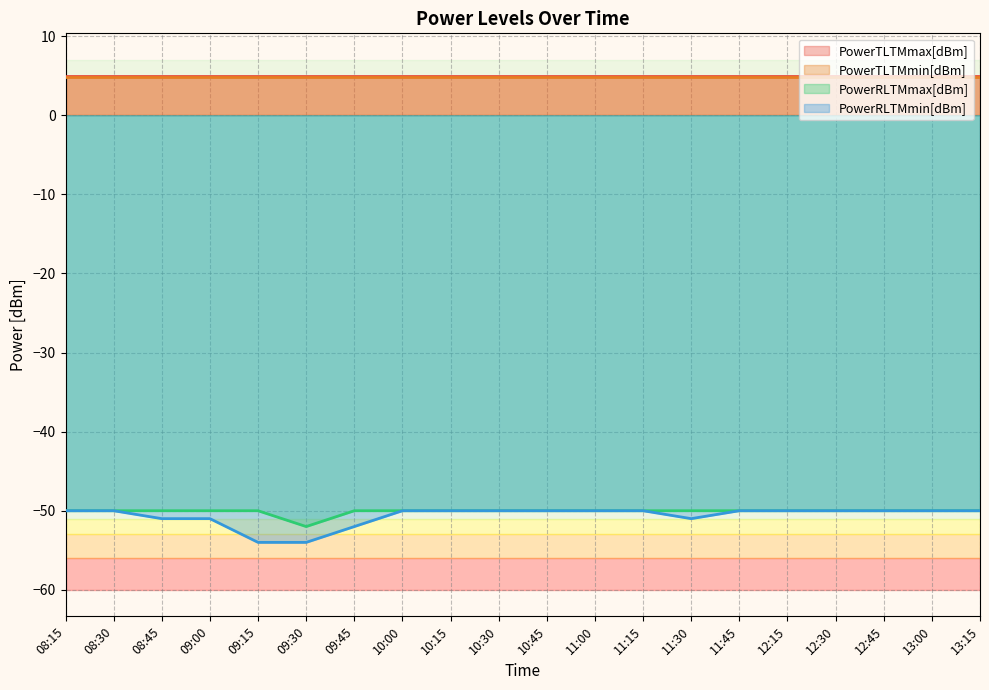

True or false: PowerRLTMmax[dBm] and PowerTLTMmax[dBm] intersect in this chart.

False